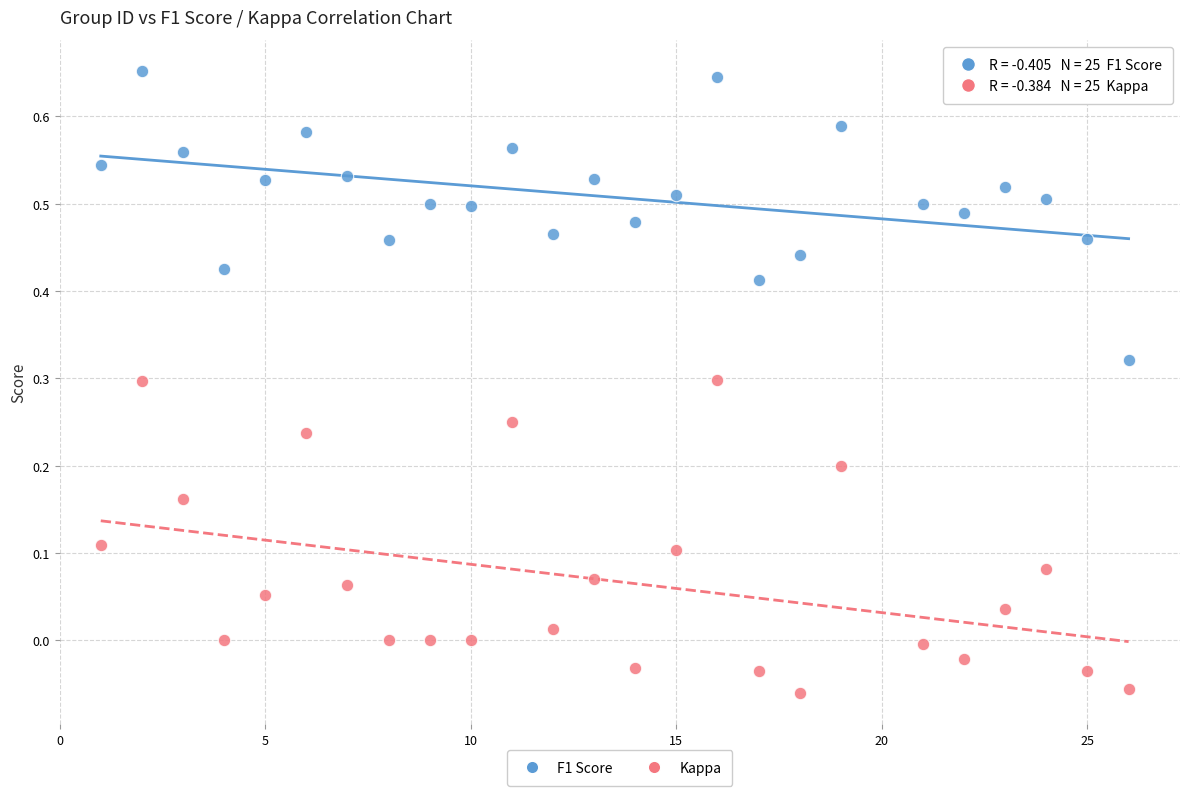

Across all data points, what is the range of X values (max minus min)?

25.0